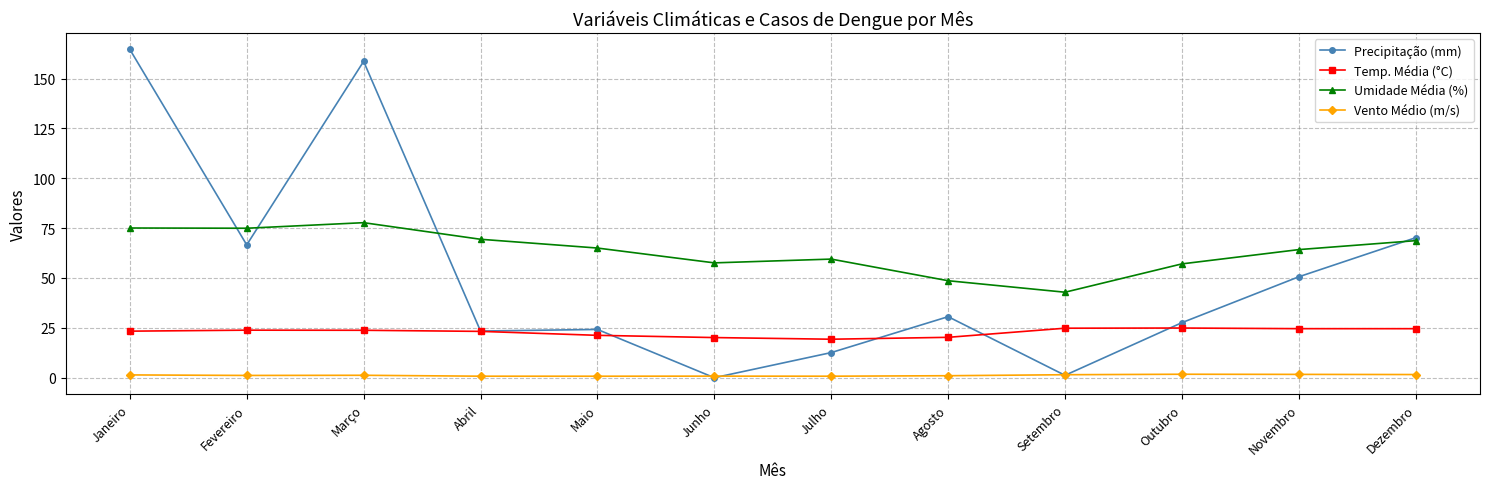

The Vento Médio (m/s) series shows 1.7 at Novembro. True or false?

True